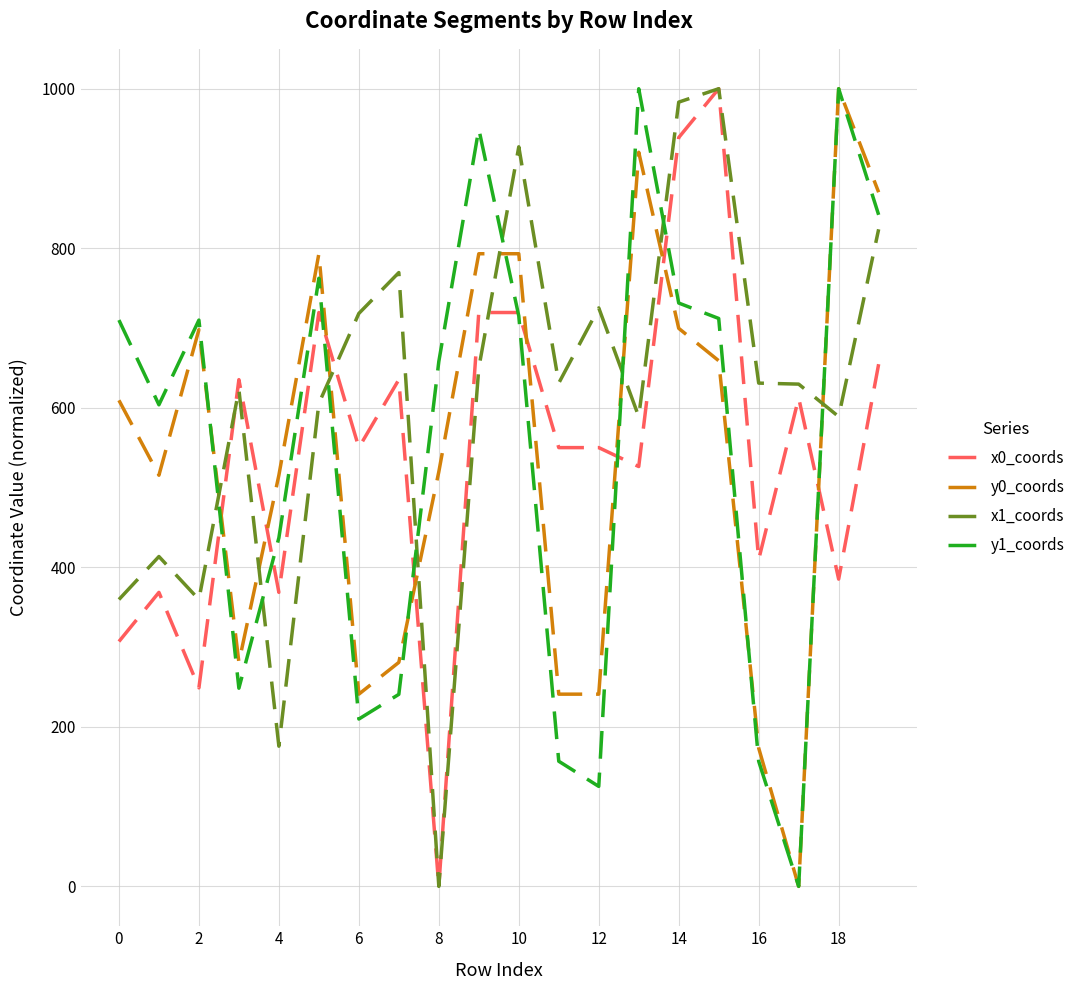

Which series has the largest total across all categories?

x1_coords